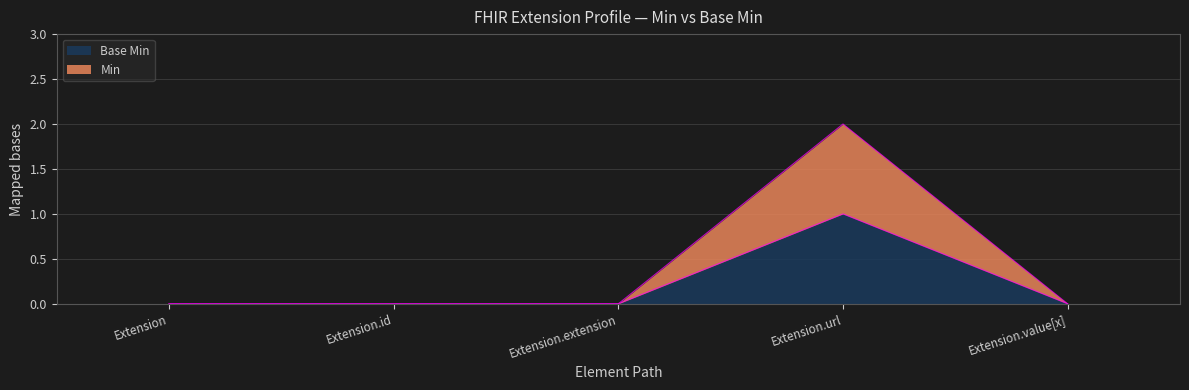

The Base Min series shows 1 at Extension.value[x]. True or false?

False